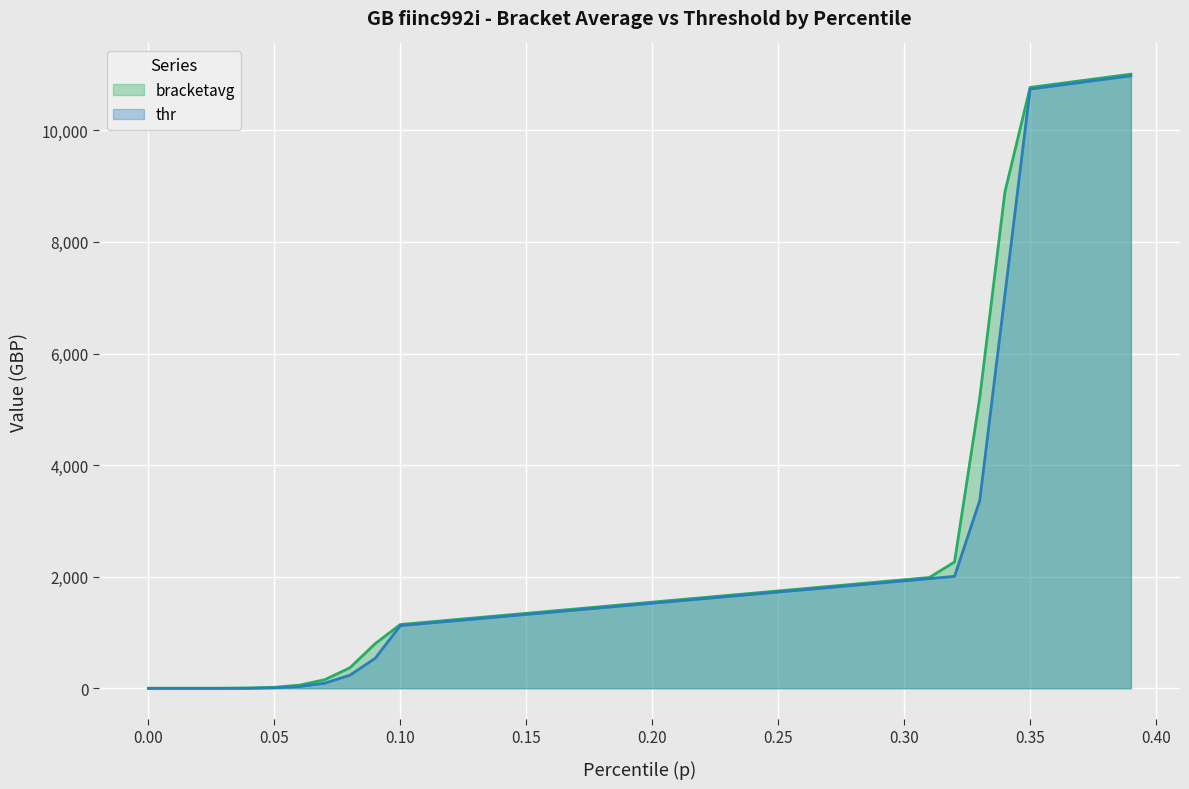

What is the total value across all series at 0.35?

21510.5